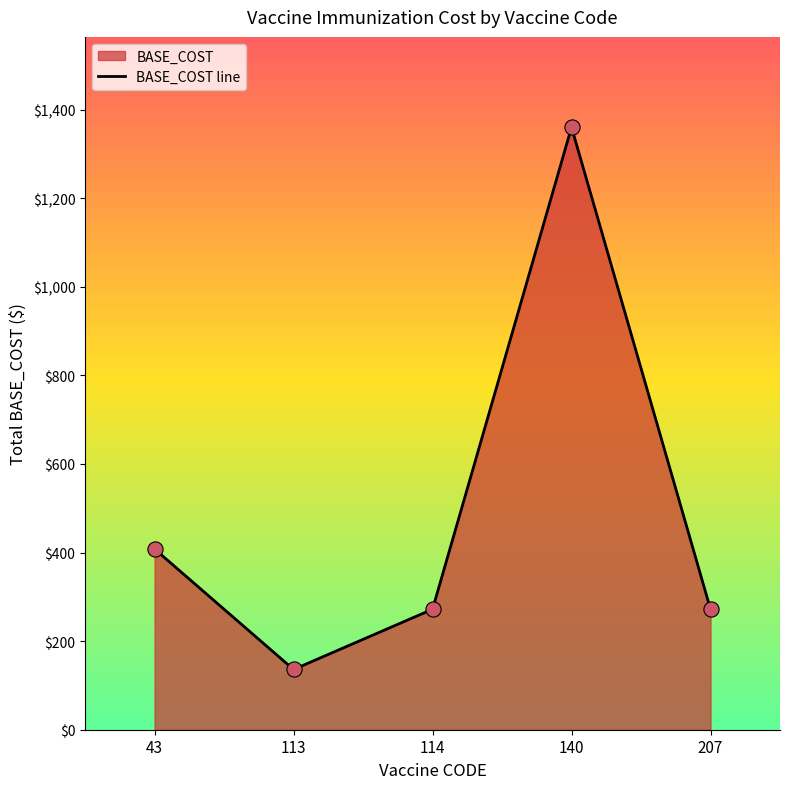

Between 43 and 207, which is larger?

43